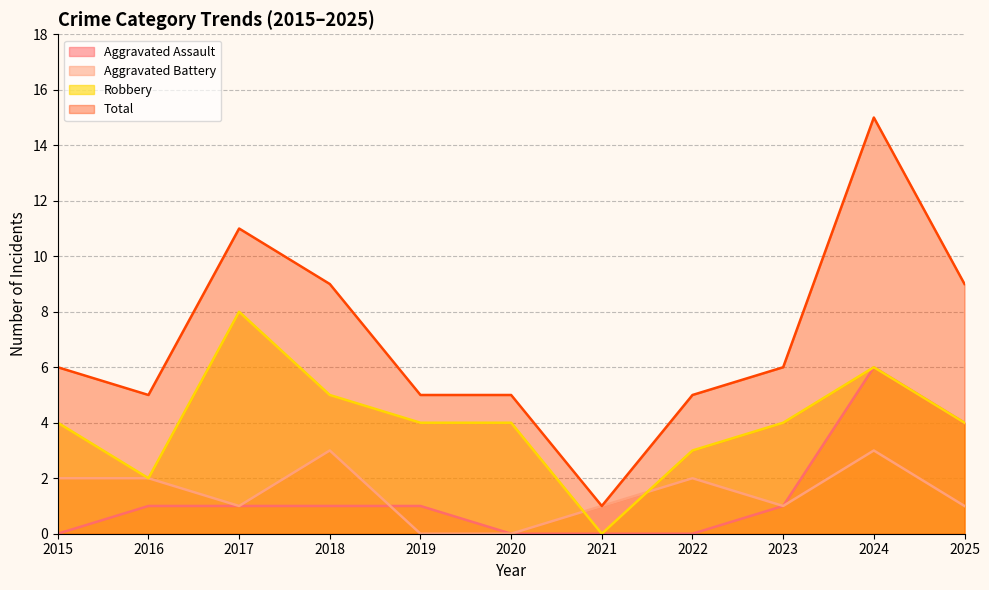

What is the maximum value for Total?

15